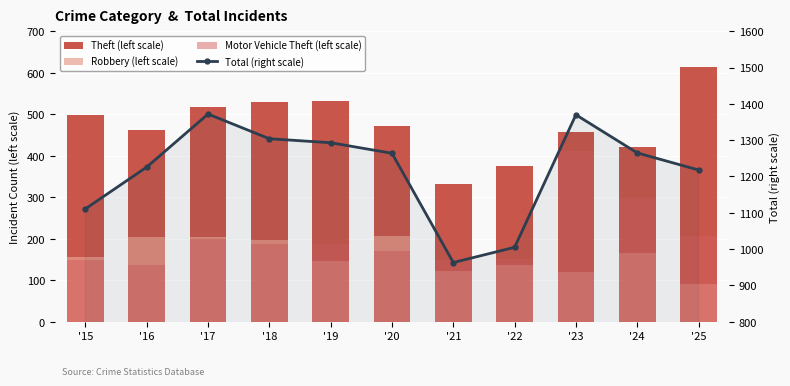

What are all the series names shown in the legend?

Theft (left scale), Robbery (left scale), Motor Vehicle Theft (left scale), Total (right scale)